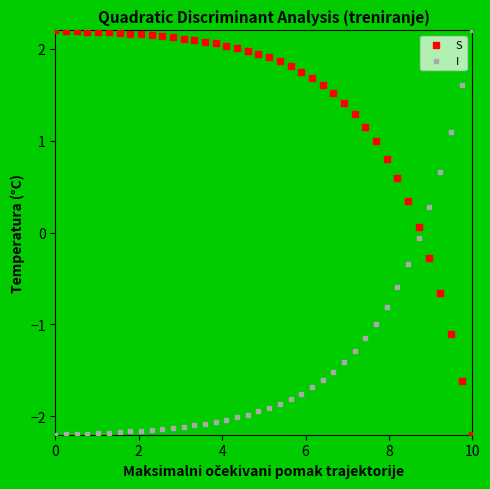

What is the X range (max minus min) for the scatter plot?

10.0